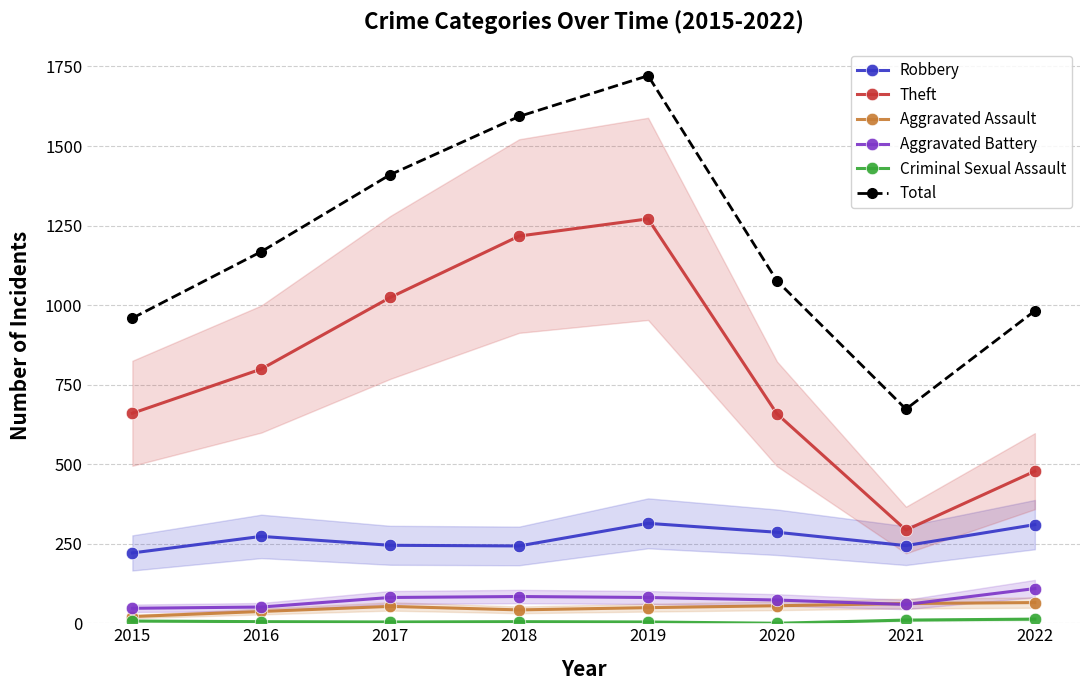

Reading right to left, transcribe all the data shown in this chart.

Robbery: 310	244	286	314	243	245	273	221
Theft: 478	293	658	1271	1217	1024	799	660
Aggravated Assault: 65	62	55	49	42	53	37	21
Aggravated Battery: 109	59	73	81	84	81	51	47
Criminal Sexual Assault: 13	10	0	4	5	4	5	7
Total: 982	673	1076	1721	1593	1410	1168	959